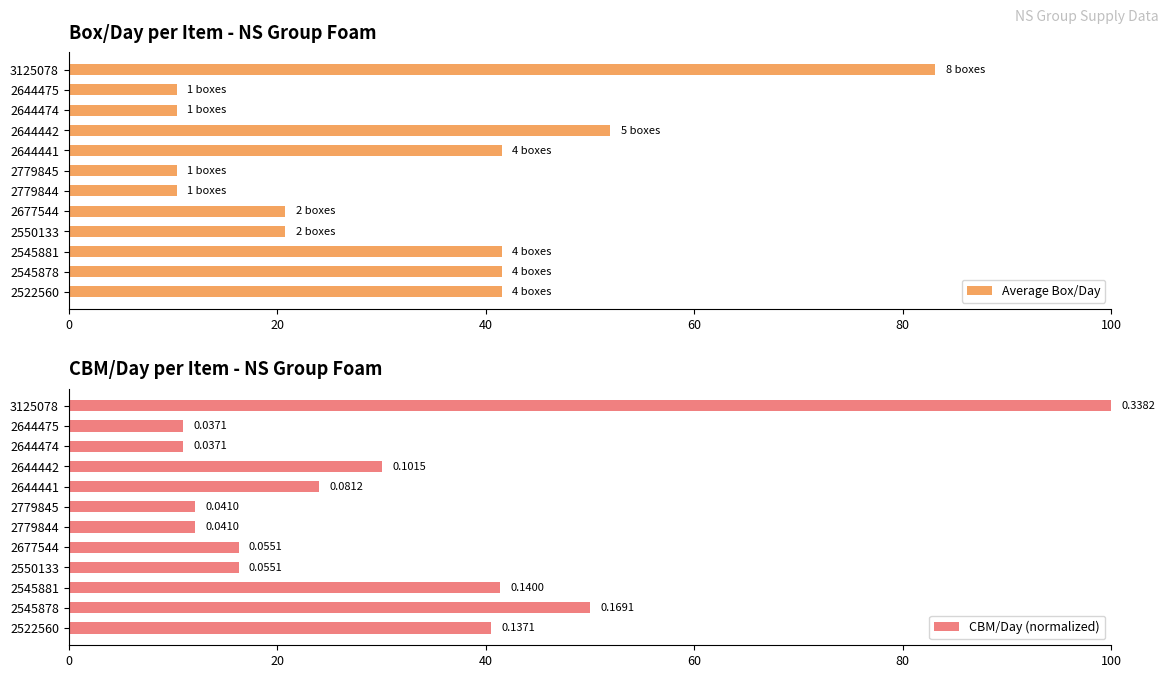

The value of Average Box/Day at 2545881 is 70.5. True or false?

False